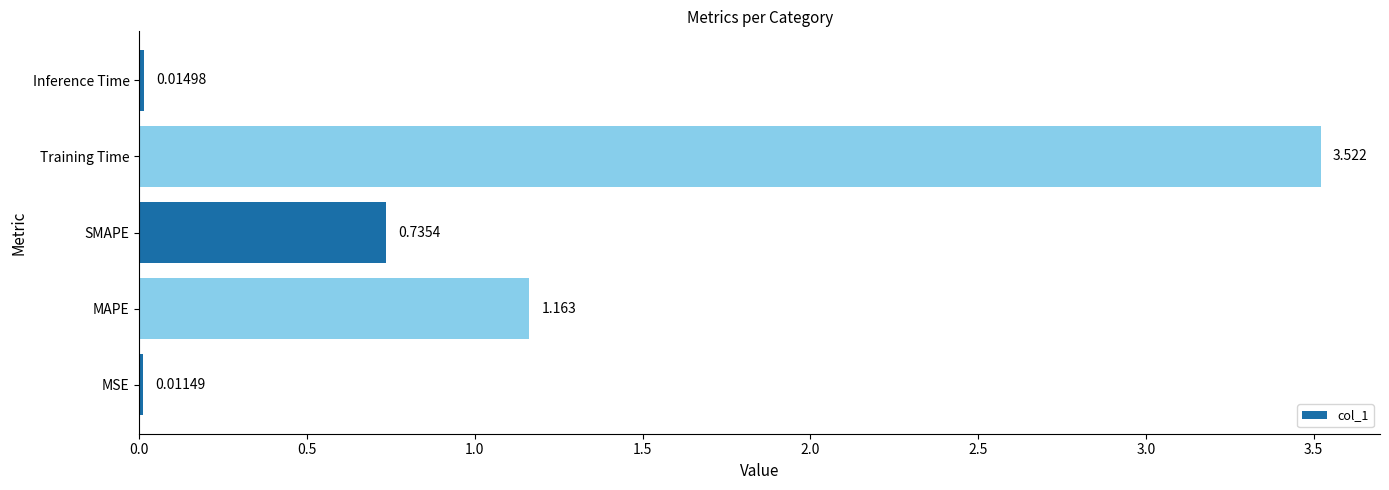

How many bars are there in total?

5